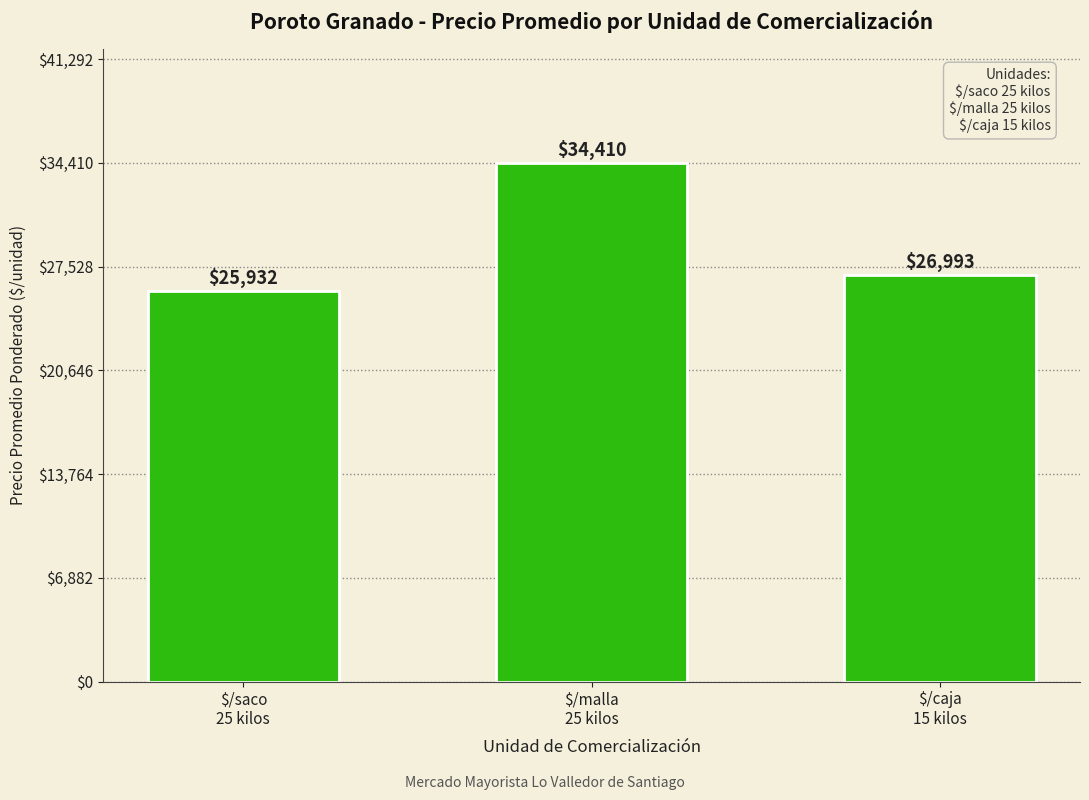

Reading left to right, list all the values displayed in this chart.

25932	34410	26993